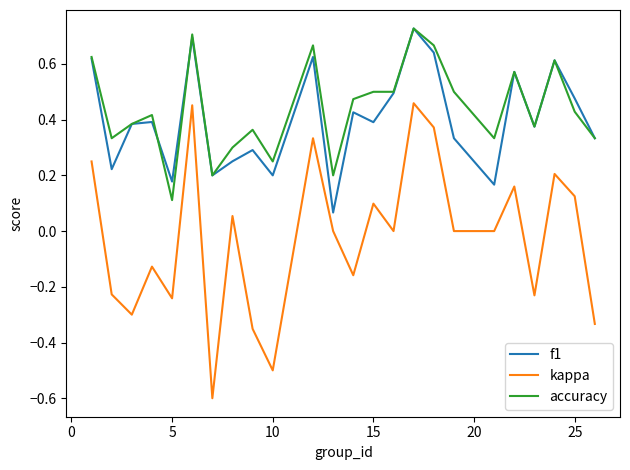

True or false: kappa and f1 intersect in this chart.

False